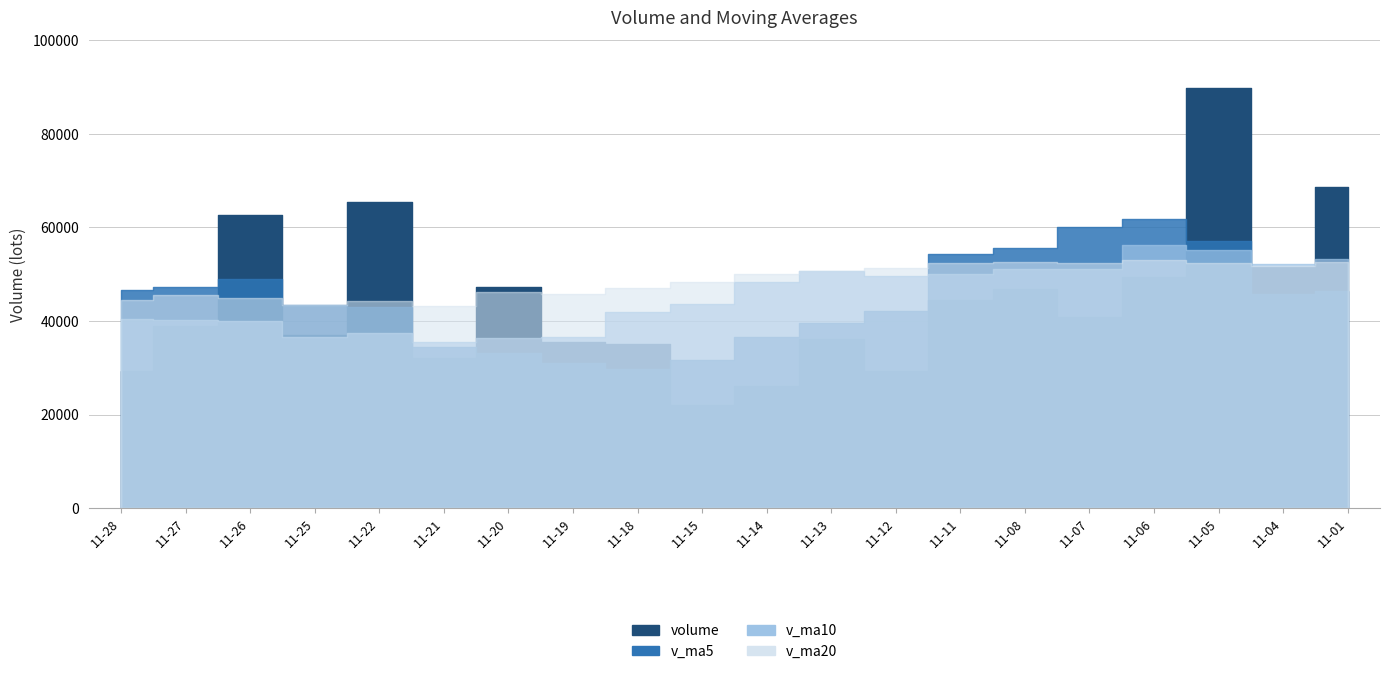

True or false: v_ma10 and v_ma5 intersect in this chart.

True